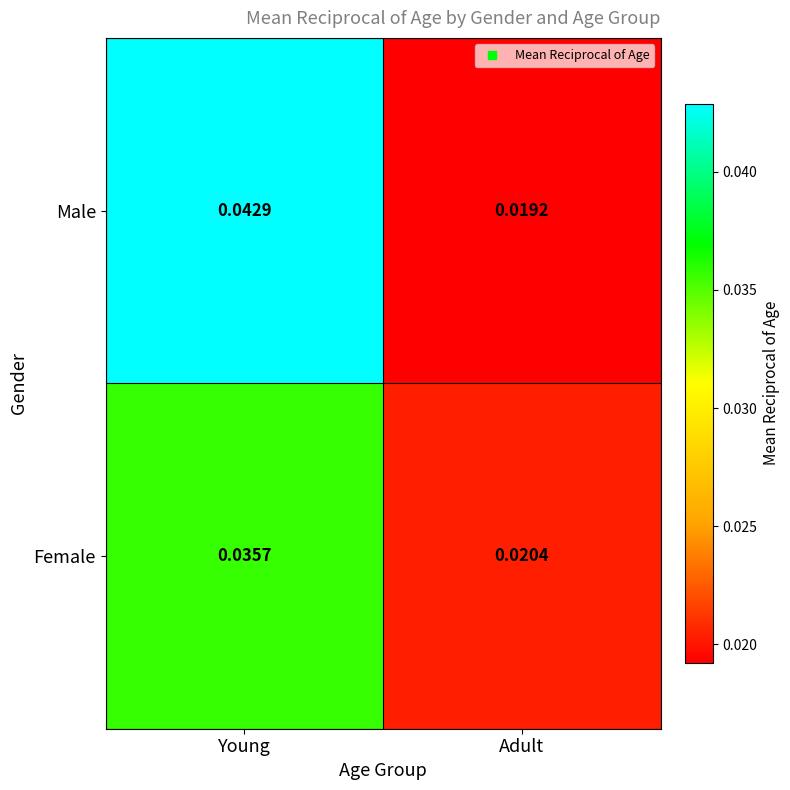

At which category does the chart reach its minimum across all series?

Adult